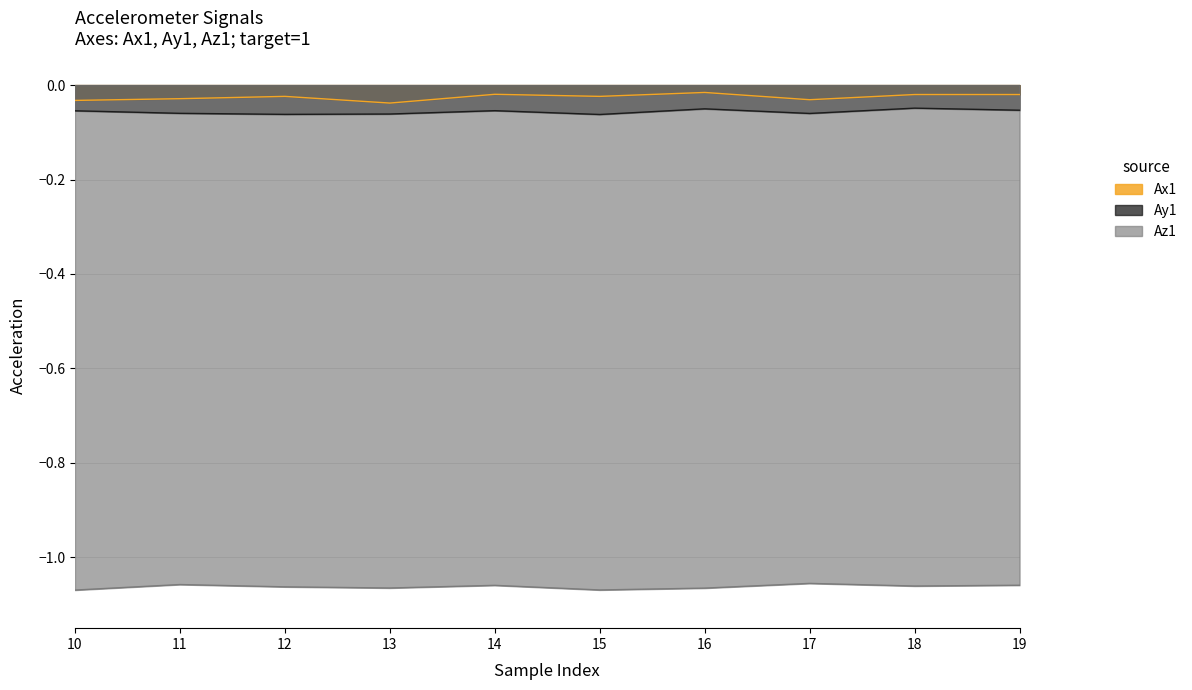

Where is the first local maximum for Az1?

11